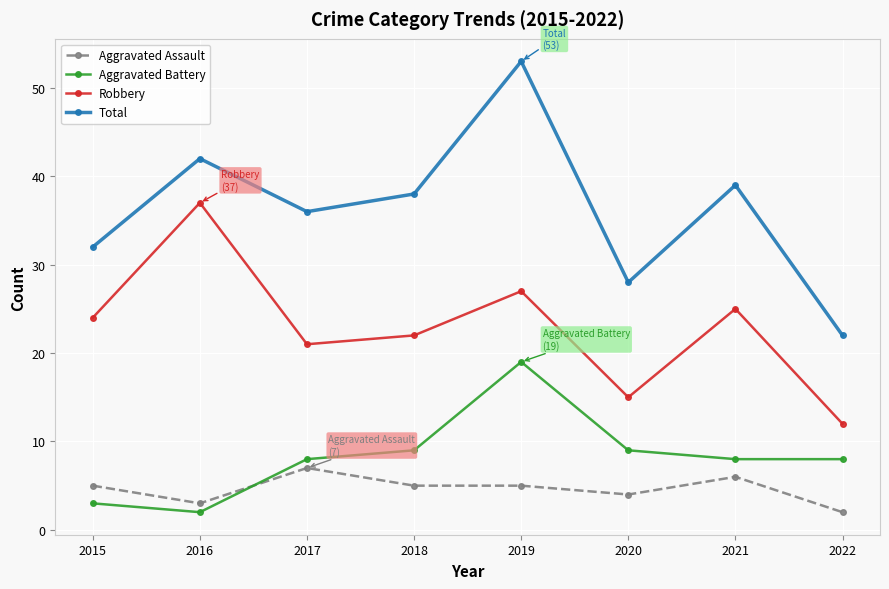

How many interior local peaks does the Total series have?

3